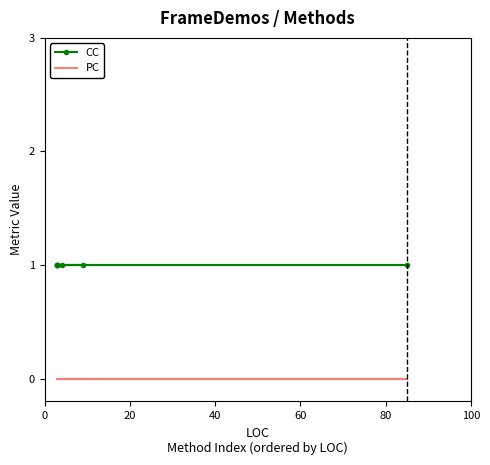

True or false: CC and PC cross at least once.

False